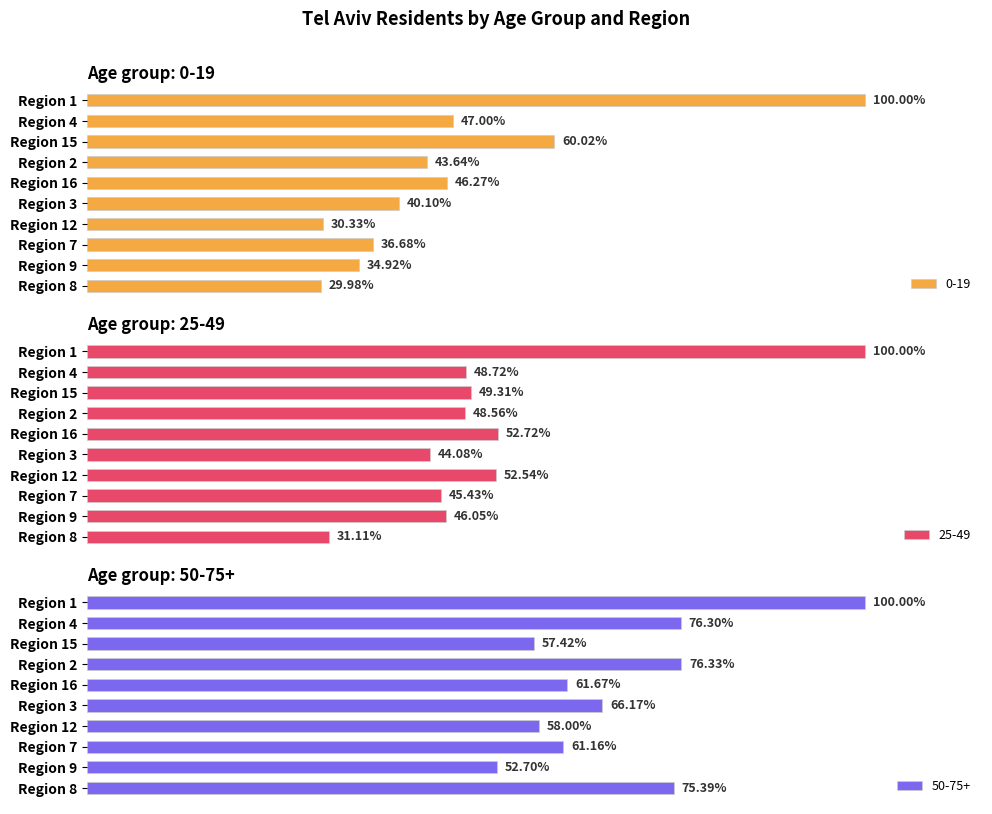

Which has a higher value, Region 7 or Region 16?

Region 16